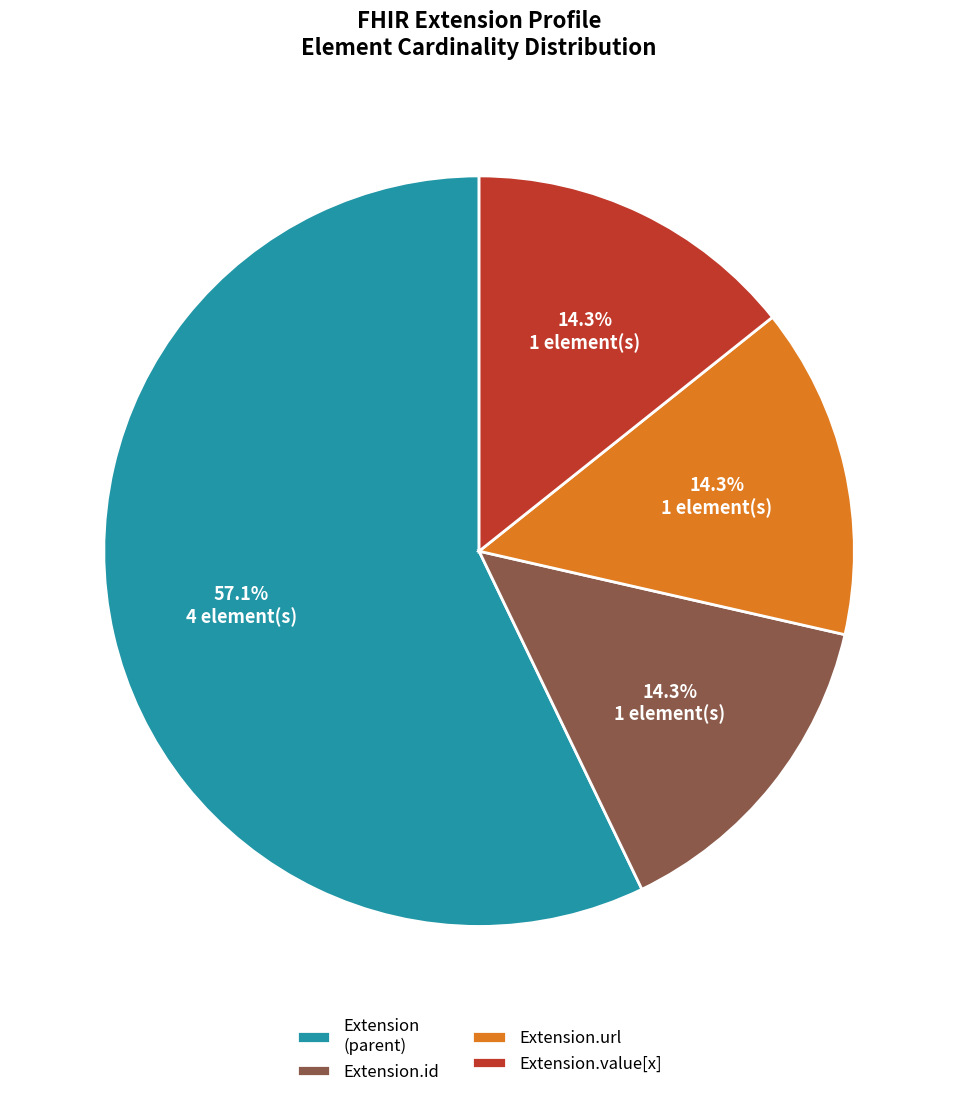

Which category has the biggest portion of the pie?

Extension (parent)